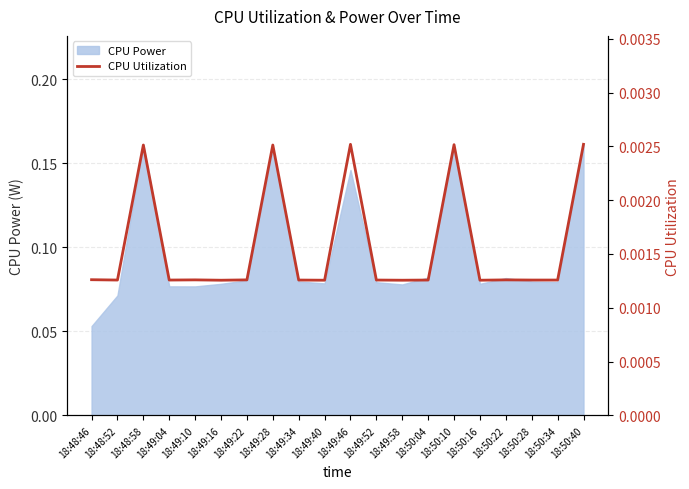

True or false: there are more than 0 points higher than both neighbors.

True